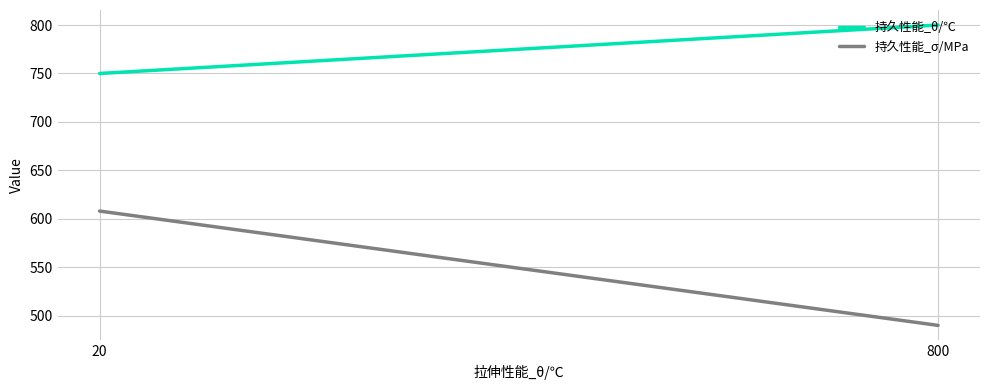

True or false: 持久性能_θ/℃ has a value of 750 at 20.

True